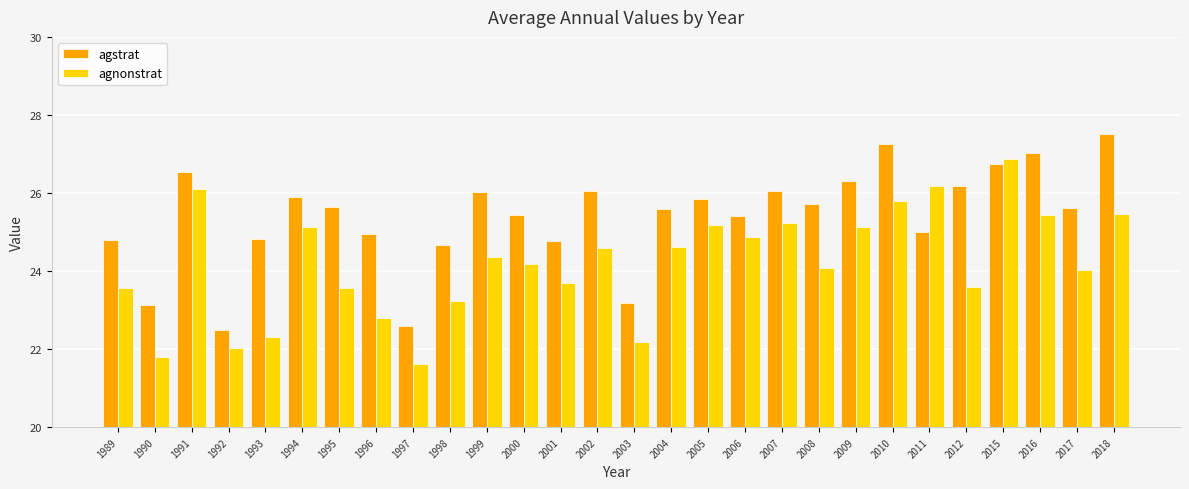

Which label corresponds to the largest value in the chart?

2018